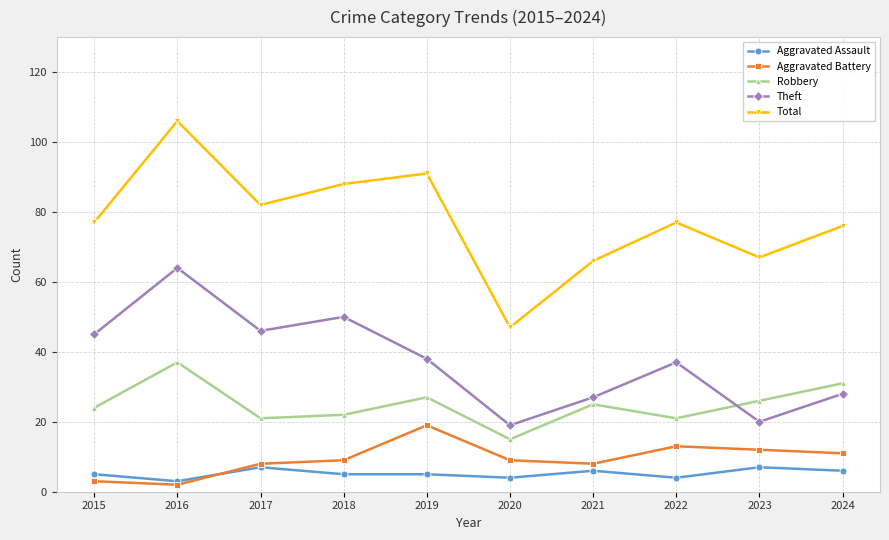

The value of Total at 2022 is 111. True or false?

False